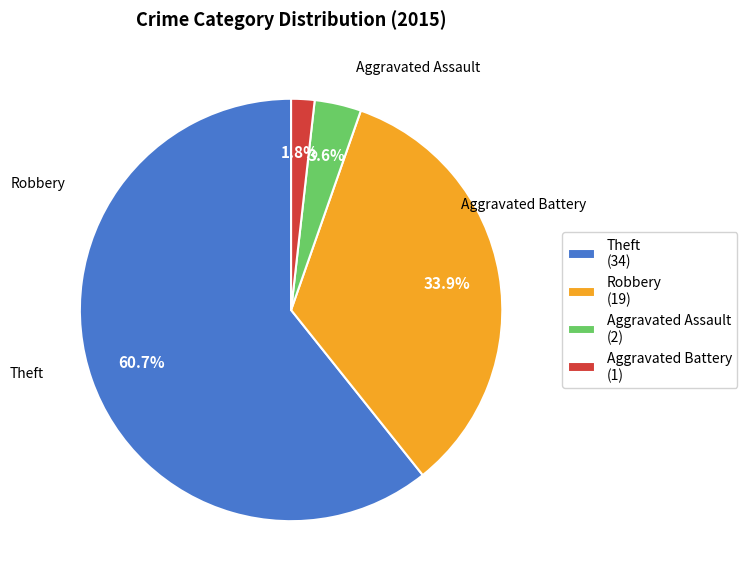

Which slice is the smallest?

Aggravated Battery